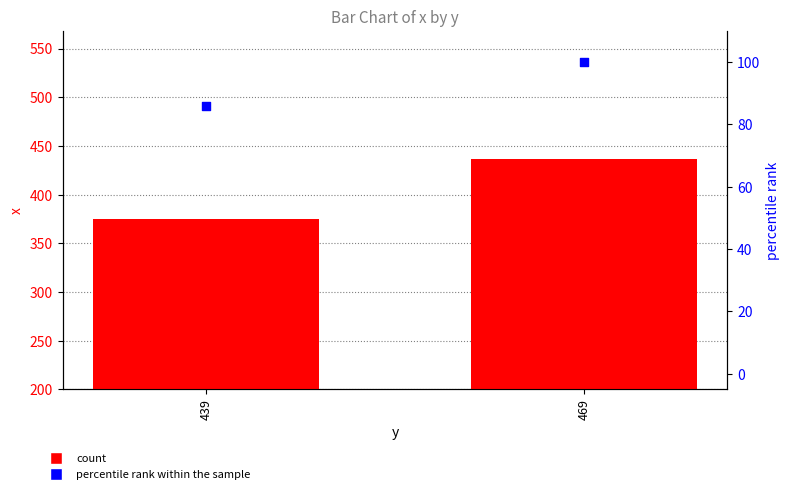

Which series has the largest total across all categories?

count